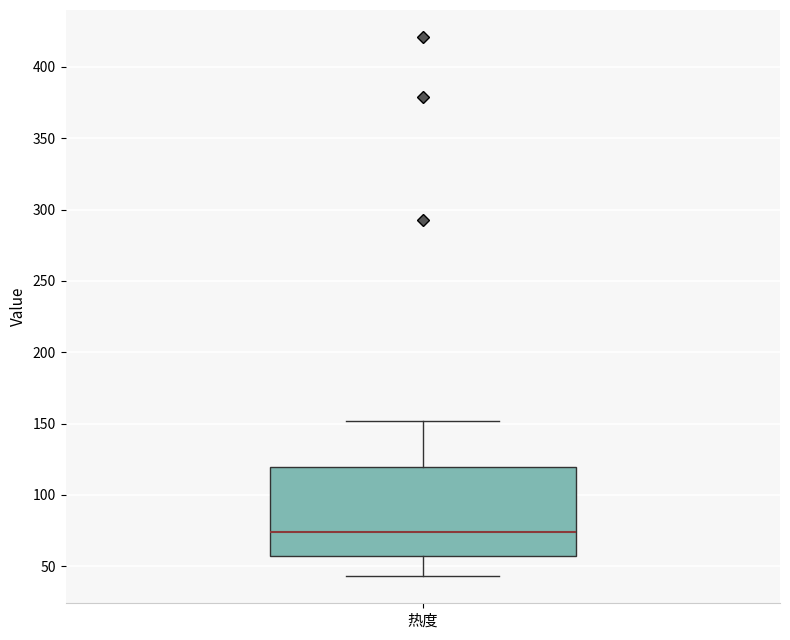

Transcribe this box plot: give where the median line is, the range the box spans, and where the two whiskers end, as read against the y-axis. The values are not printed on the chart, so give them approximately, as read against the axis.

median 75, box 60 to 120, whiskers 45 to 150